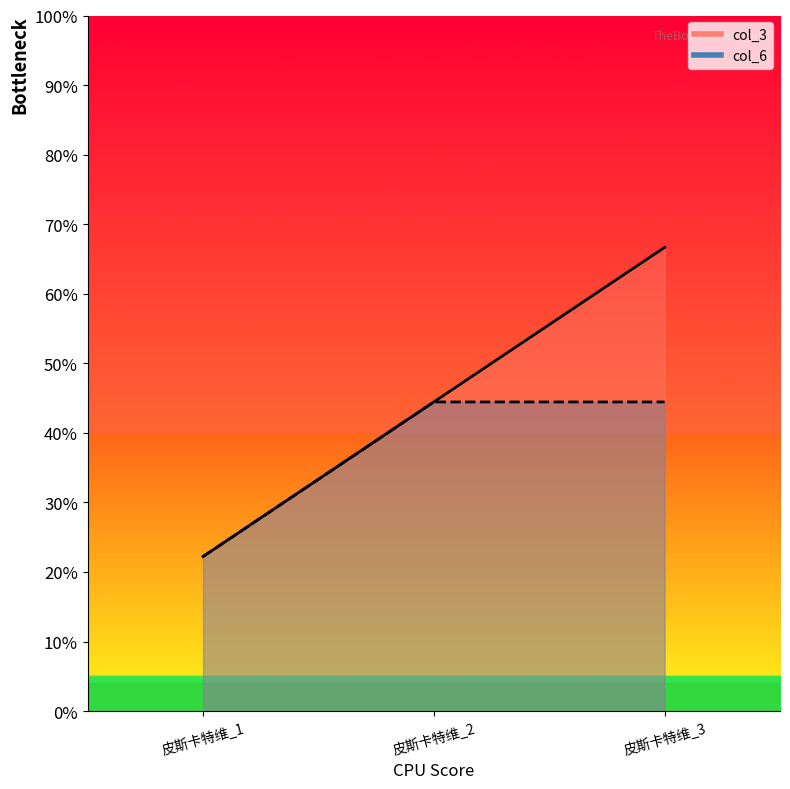

The value of col_3 at 皮斯卡特维_2 is 0.4. True or false?

True